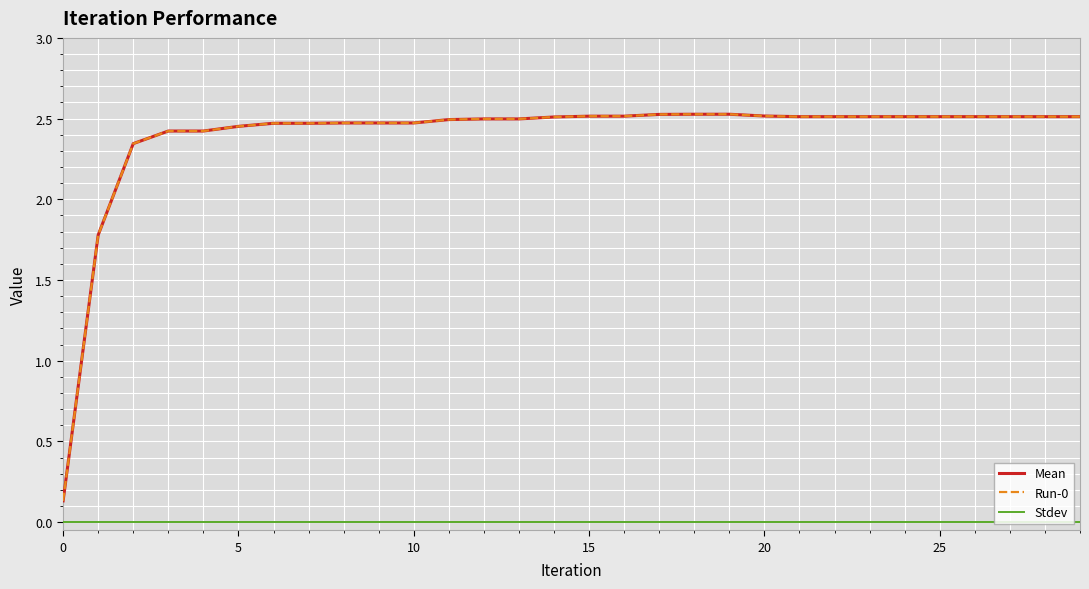

True or false: Stdev and Mean cross at least once.

False